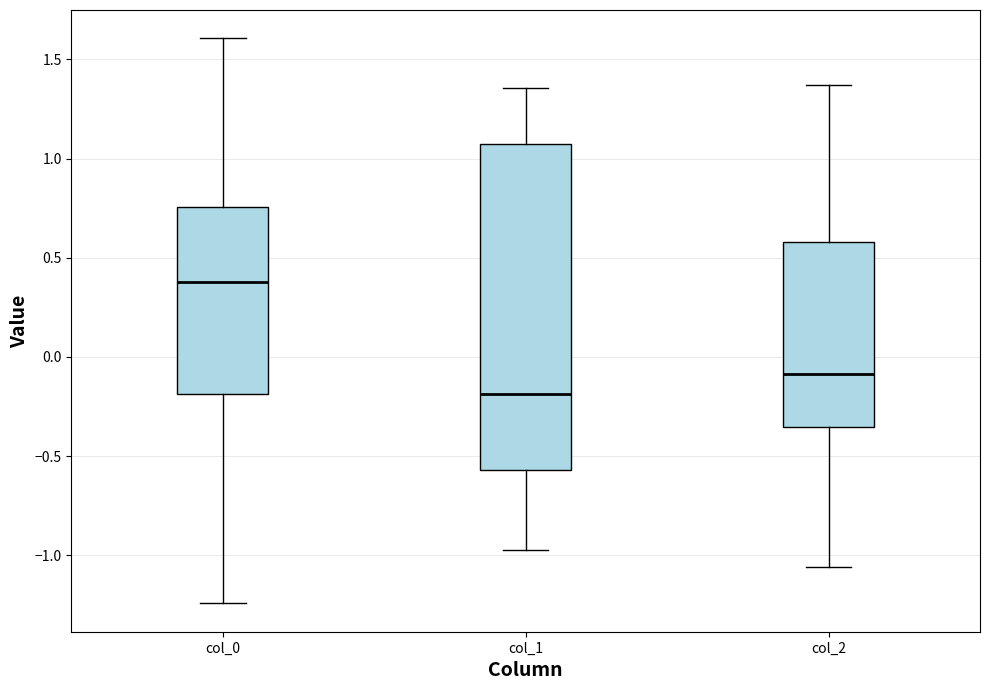

Where does the upper whisker of the box for col_2 end on the y-axis? The values are not printed on the chart, so give them approximately, as read against the axis.

1.35